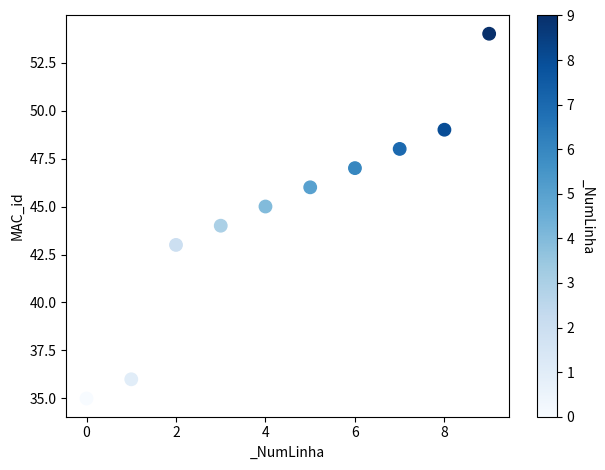

What is the range of Y values (max minus min)?

19